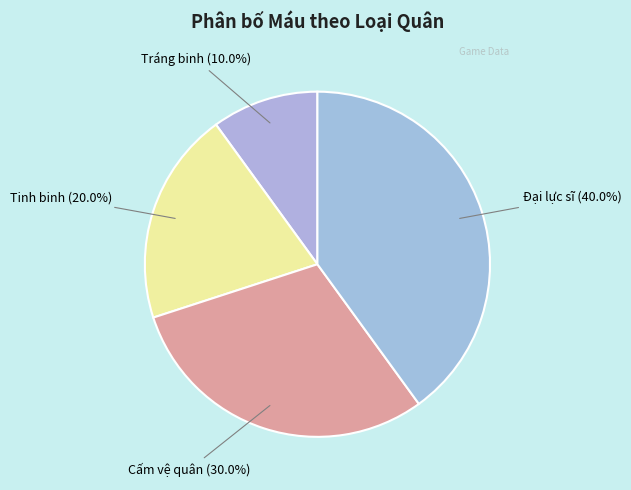

Between Đại lực sĩ and Tráng binh, which is larger?

Đại lực sĩ